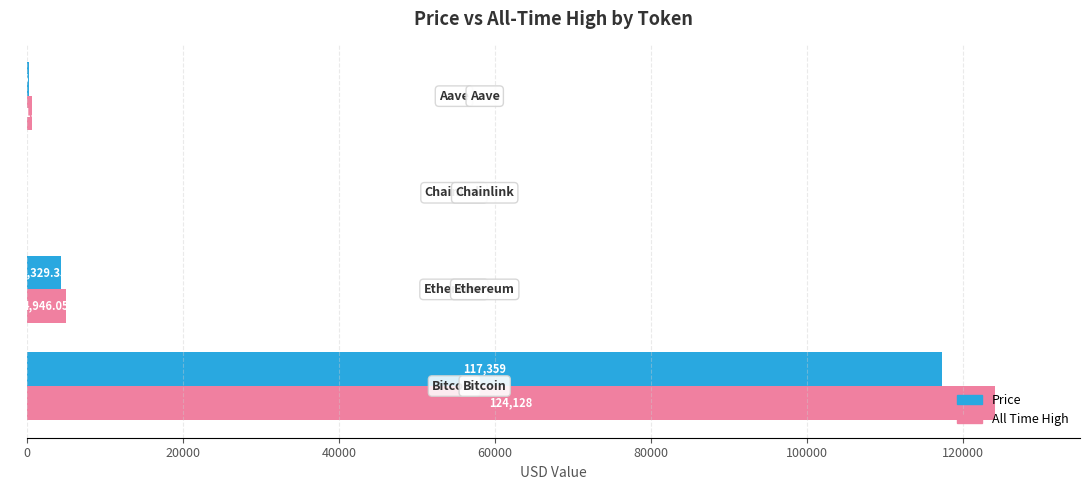

How many categories are shown in the chart?

4